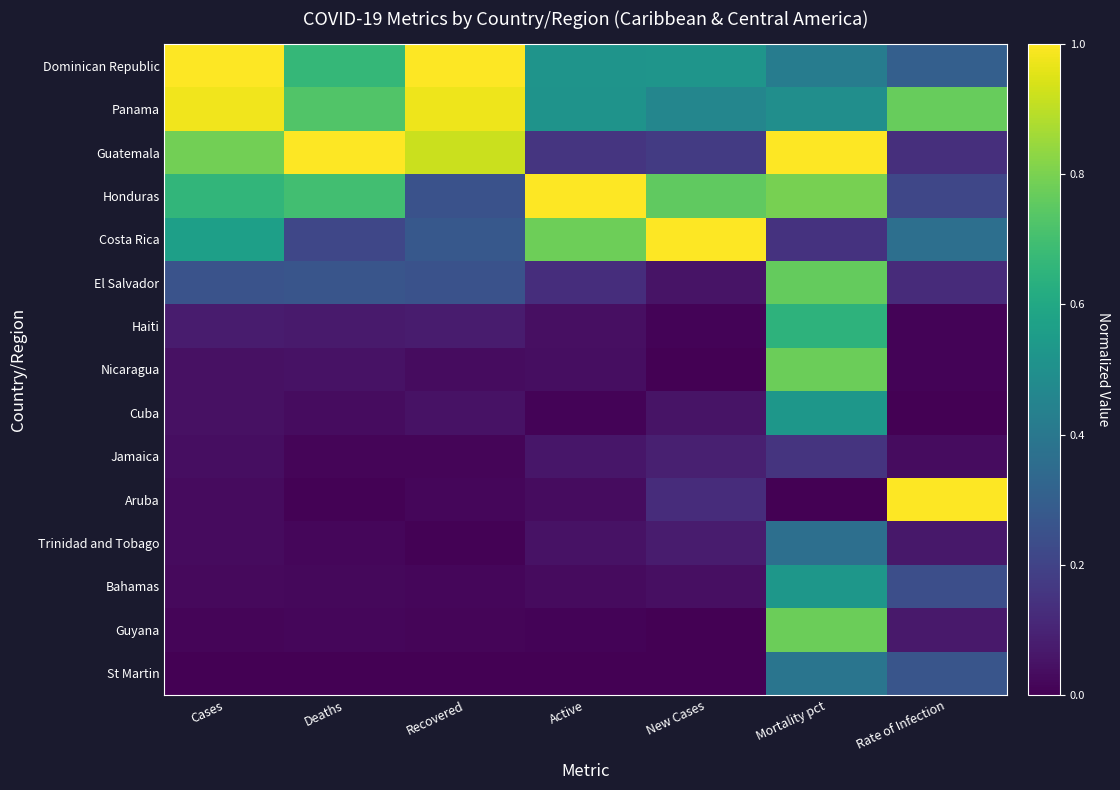

At Cases, list the series in order from largest to smallest.

Dominican Republic, Panama, Guatemala, Honduras, Costa Rica, El Salvador, Haiti, Nicaragua, Cuba, Jamaica, Aruba, Trinidad and Tobago, Bahamas, Guyana, St Martin